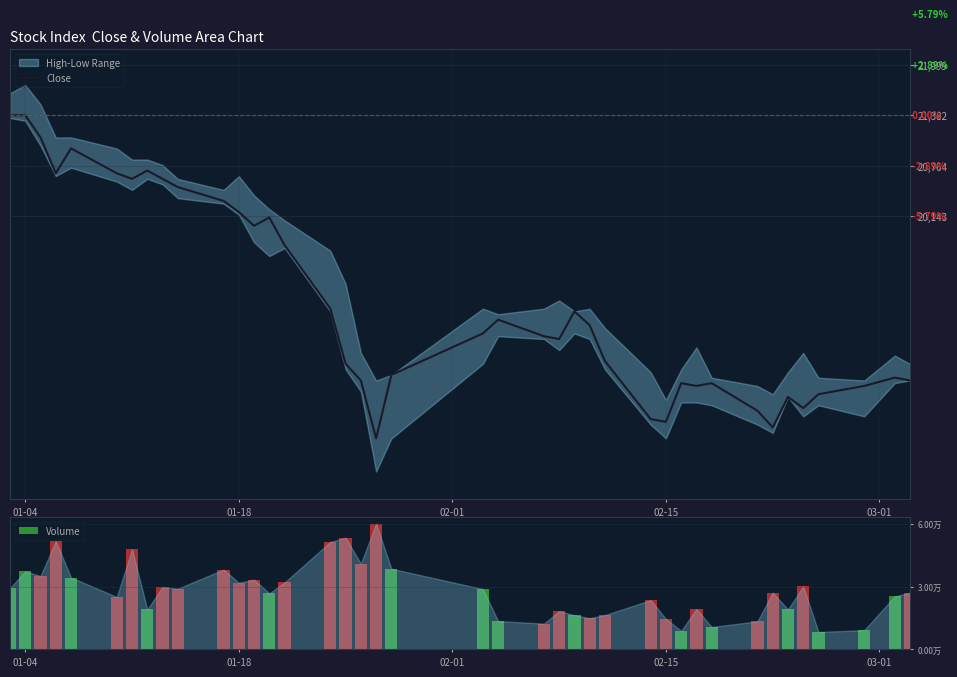

What is the difference between the second highest and minimum values in the Close series?

3959